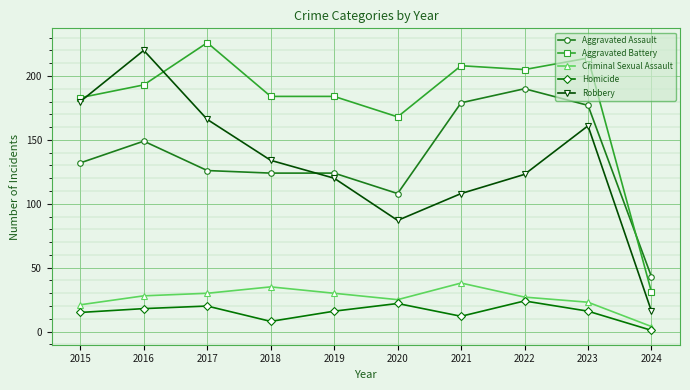

What is the value of the Criminal Sexual Assault point at the 2nd from the left?

28